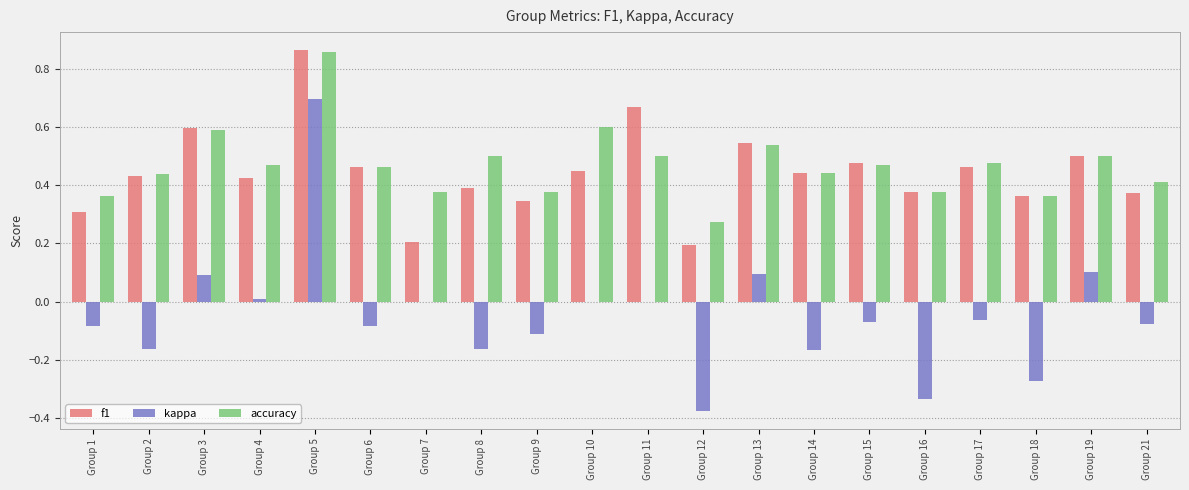

Which series changed the most between Group 7 and Group 11?

f1